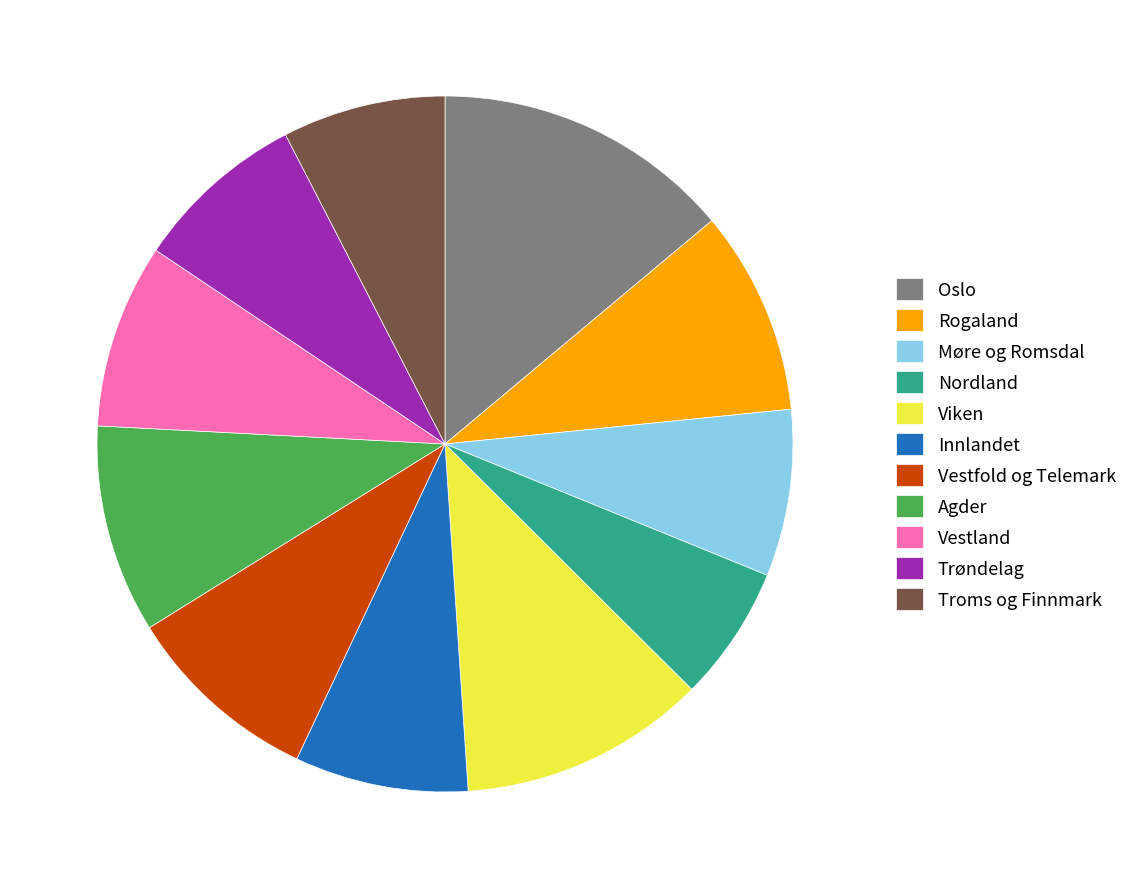

Count the number of slices in the pie.

11